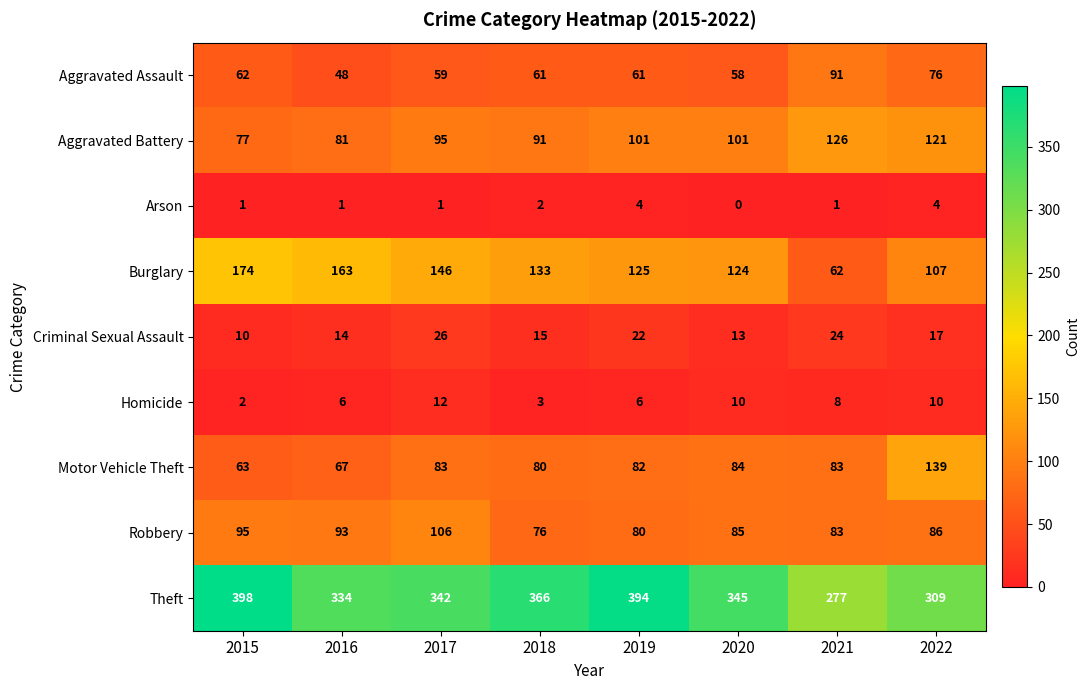

Which series has the largest total across all categories?

Theft